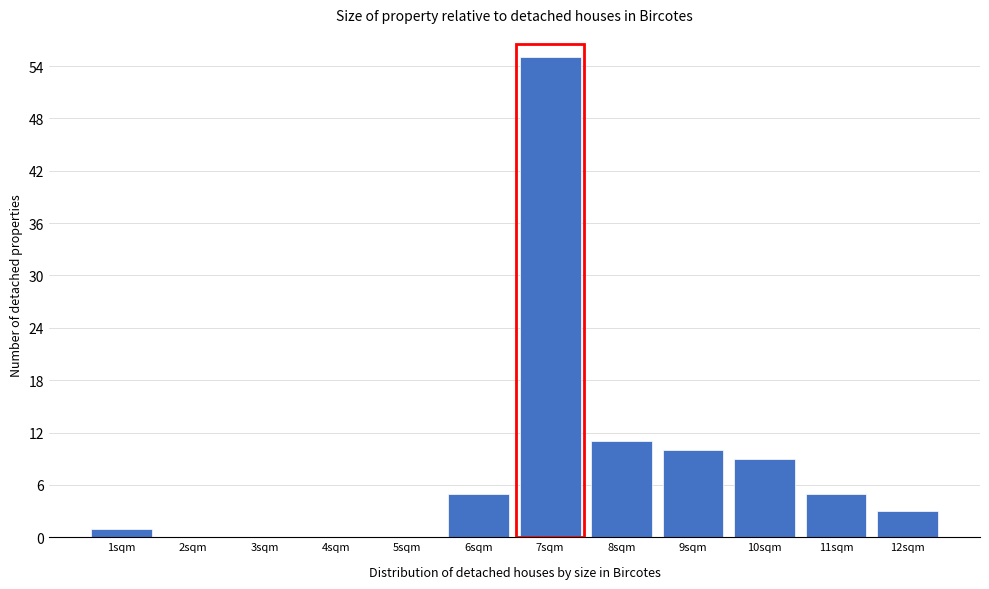

Reading left to right, list every bar in this chart as the range it spans on the x-axis followed by its height. The values are not printed on the chart, so give them approximately, as read against the axis.

0.5 to 1.5: 1
1.5 to 2.5: 0
2.5 to 3.5: 0
3.5 to 4.5: 0
4.5 to 5.5: 0
5.5 to 6.5: 5
6.5 to 7.5: 55
7.5 to 8.5: 11
8.5 to 9.5: 10
9.5 to 10.5: 9
10.5 to 11.5: 5
11.5 to 12.5: 3